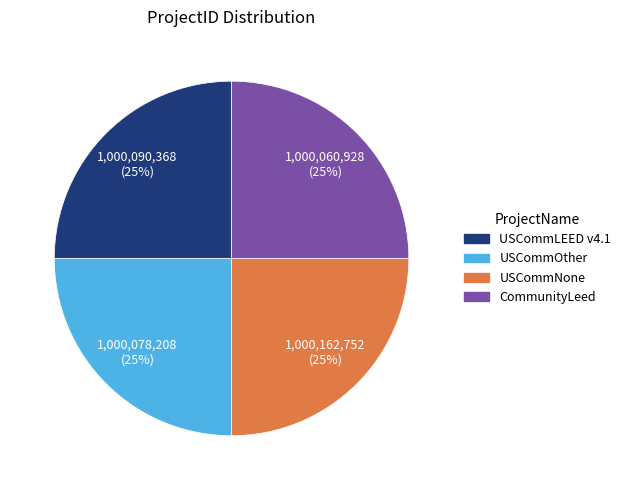

Is there a majority slice in this chart?

No